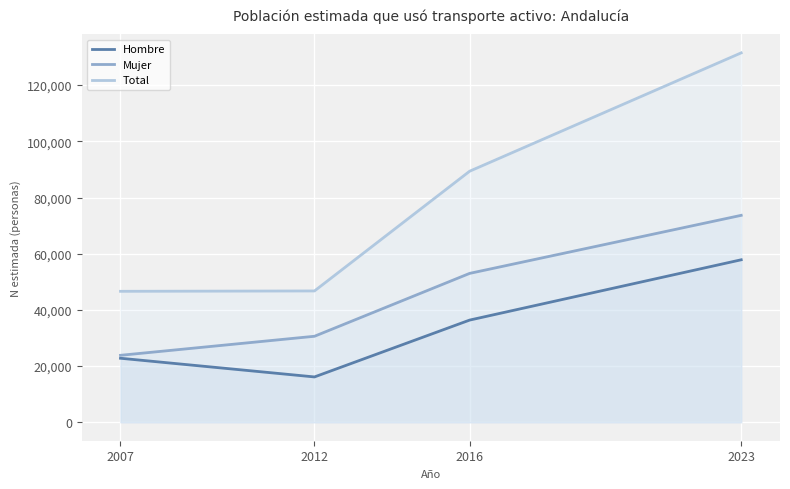

At how many categories does at least one series exceed 60105?

2